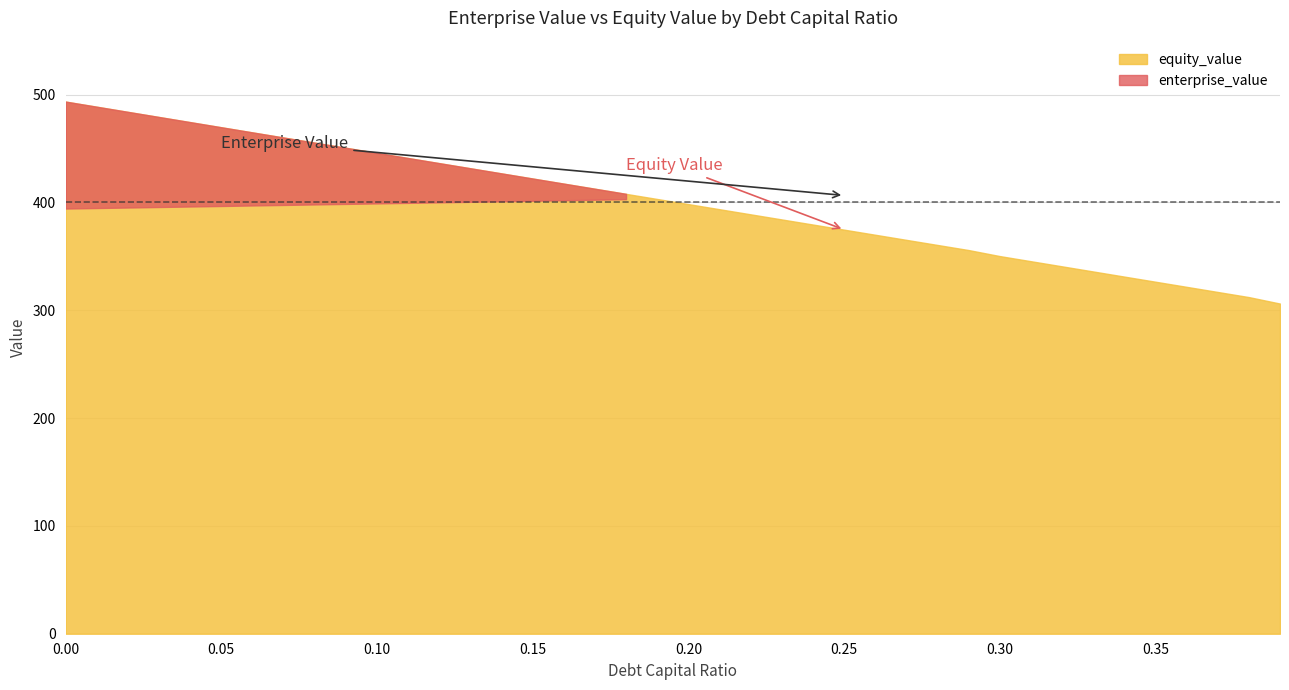

What position from the left is 0.24?

25